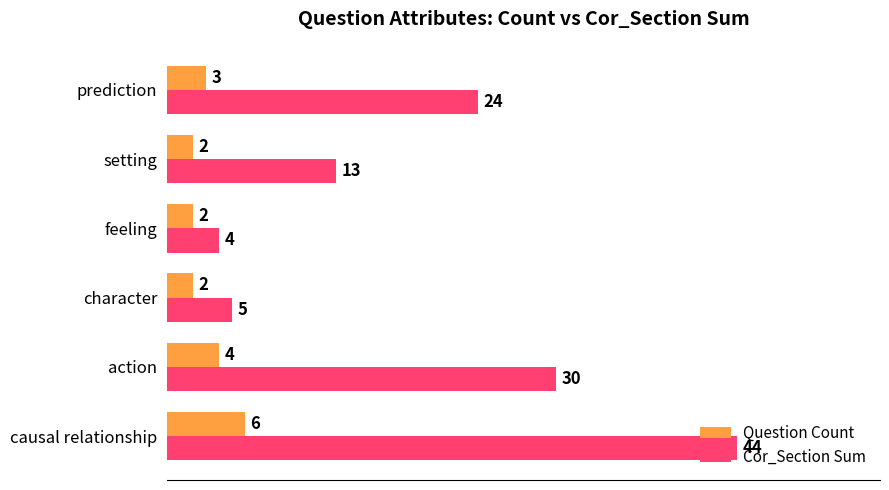

What are all the series names shown in the legend?

Question Count, Cor_Section Sum